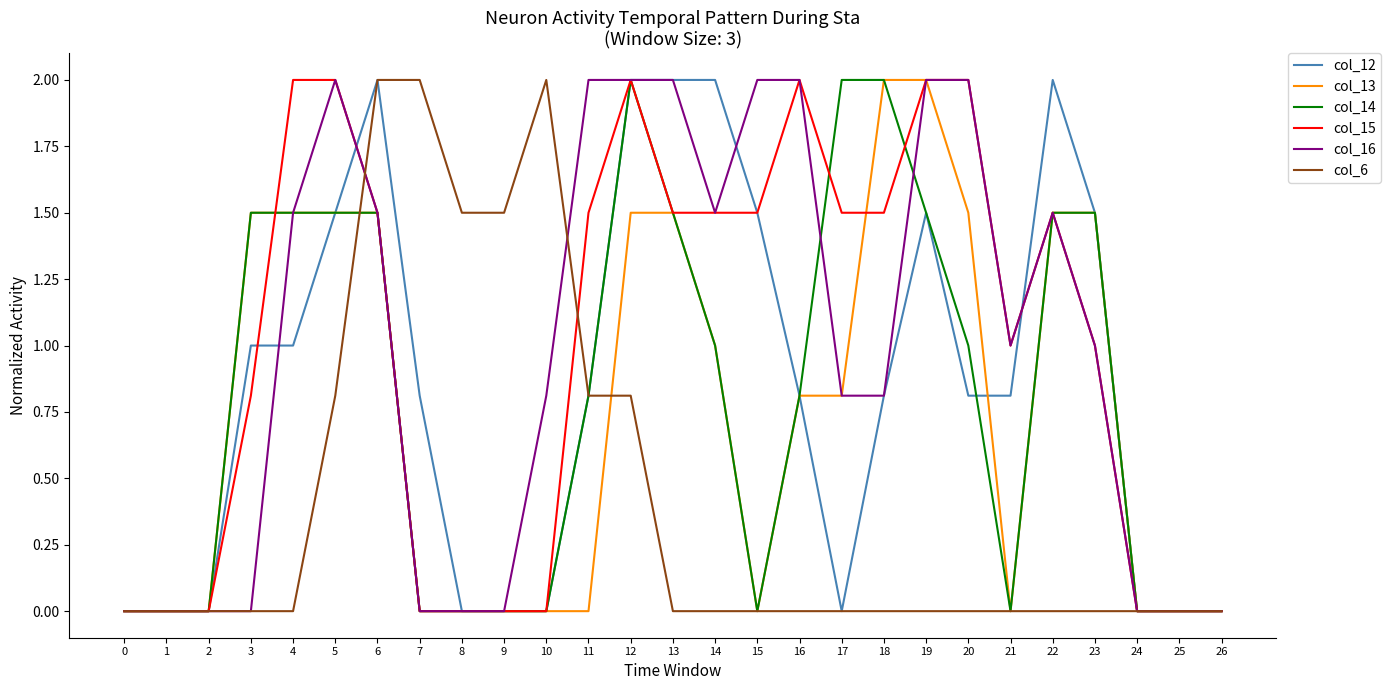

Reading left to right, transcribe all the data shown in this chart.

col_12: 0.0	0.0	0.0	1.0	1.0	1.5	2.0	0.8	0.0	0.0	0.0	0.8	2.0	2.0	2.0	1.5	0.8	0.0	0.8	1.5	0.8	0.8	2.0	1.5	0.0	0.0	0.0
col_13: 0.0	0.0	0.0	1.5	1.5	1.5	1.5	0.0	0.0	0.0	0.0	0.0	1.5	1.5	1.0	0.0	0.8	0.8	2.0	2.0	1.5	0.0	1.5	1.5	0.0	0.0	0.0
col_14: 0.0	0.0	0.0	1.5	1.5	1.5	1.5	0.0	0.0	0.0	0.0	0.8	2.0	1.5	1.0	0.0	0.8	2.0	2.0	1.5	1.0	0.0	1.5	1.5	0.0	0.0	0.0
col_15: 0.0	0.0	0.0	0.8	2.0	2.0	1.5	0.0	0.0	0.0	0.0	1.5	2.0	1.5	1.5	1.5	2.0	1.5	1.5	2.0	2.0	1.0	1.5	1.0	0.0	0.0	0.0
col_16: 0.0	0.0	0.0	0.0	1.5	2.0	1.5	0.0	0.0	0.0	0.8	2.0	2.0	2.0	1.5	2.0	2.0	0.8	0.8	2.0	2.0	1.0	1.5	1.0	0.0	0.0	0.0
col_6: 0.0	0.0	0.0	0.0	0.0	0.8	2.0	2.0	1.5	1.5	2.0	0.8	0.8	0.0	0.0	0.0	0.0	0.0	0.0	0.0	0.0	0.0	0.0	0.0	0.0	0.0	0.0